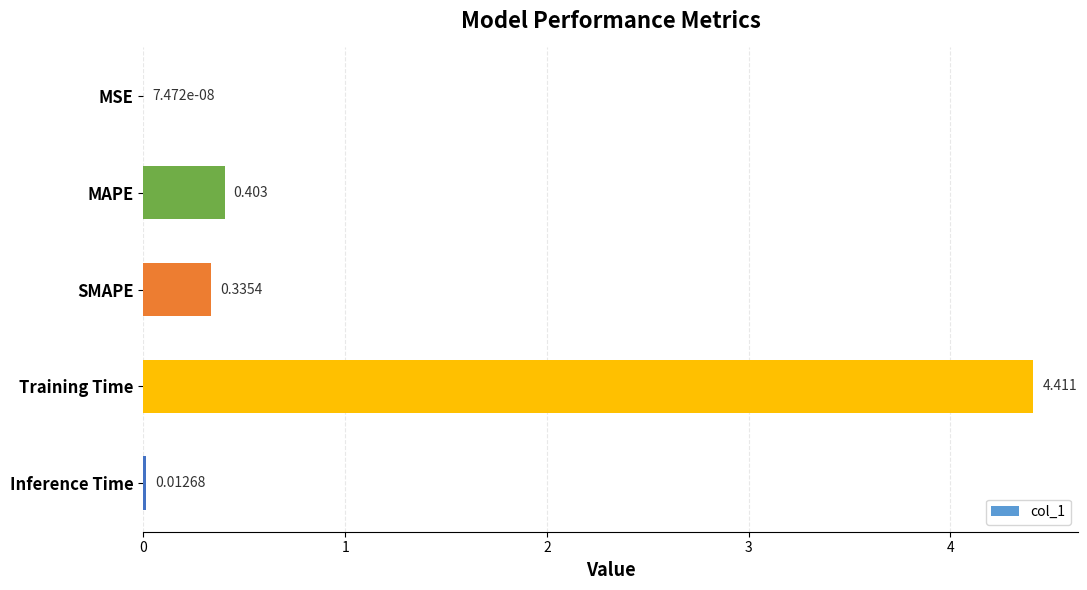

Between Training Time and SMAPE, which is larger?

Training Time